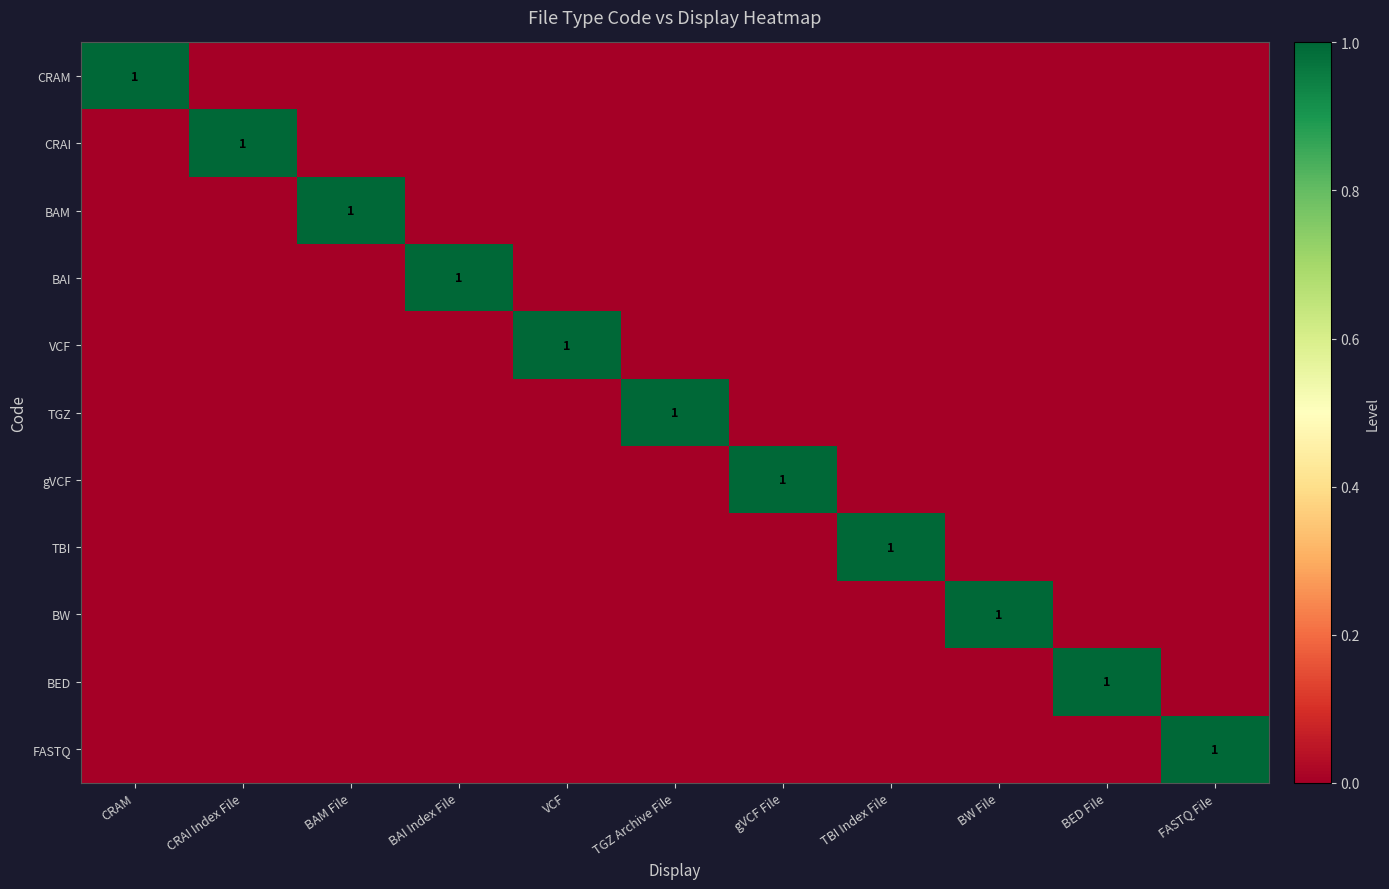

The value of BAI at BAM File is 0. True or false?

True